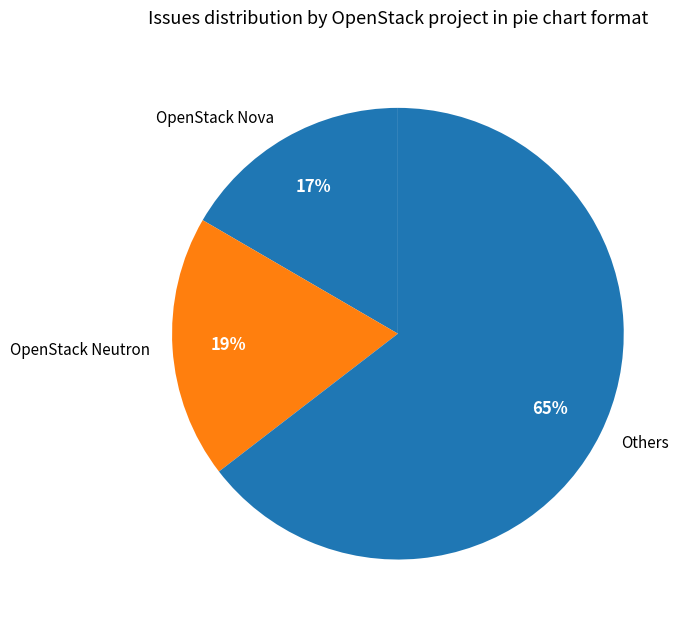

Rank the categories by value from highest to lowest.

Others, OpenStack Neutron, OpenStack Nova